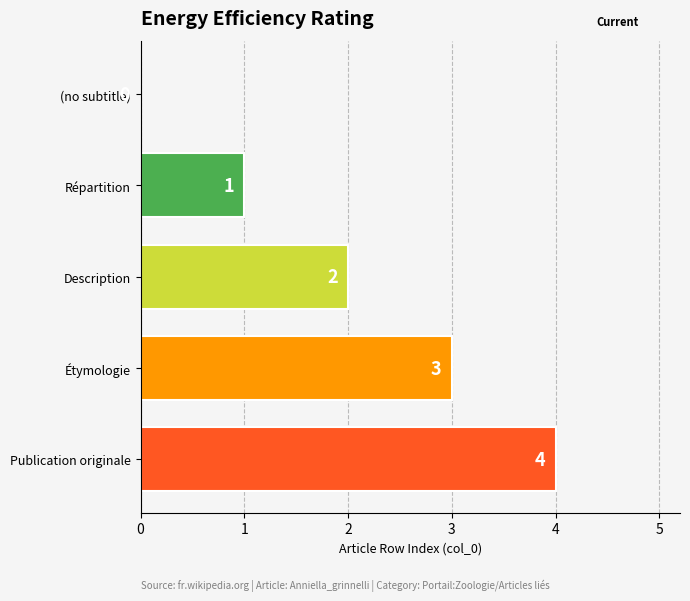

Is it true that the value at Répartition is 1?

True